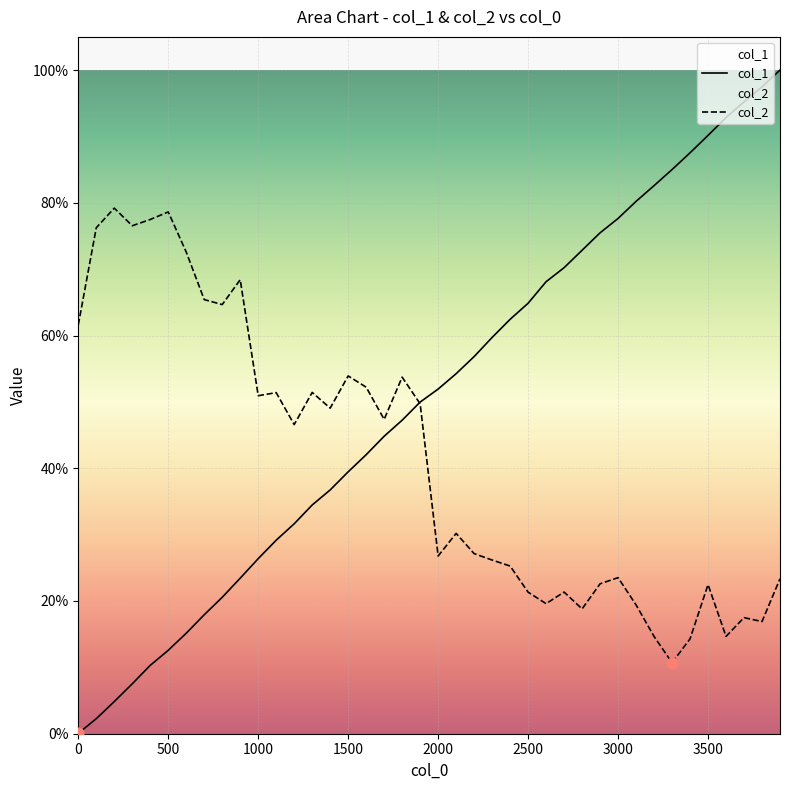

What are all the series names shown in the legend?

col_1, col_2